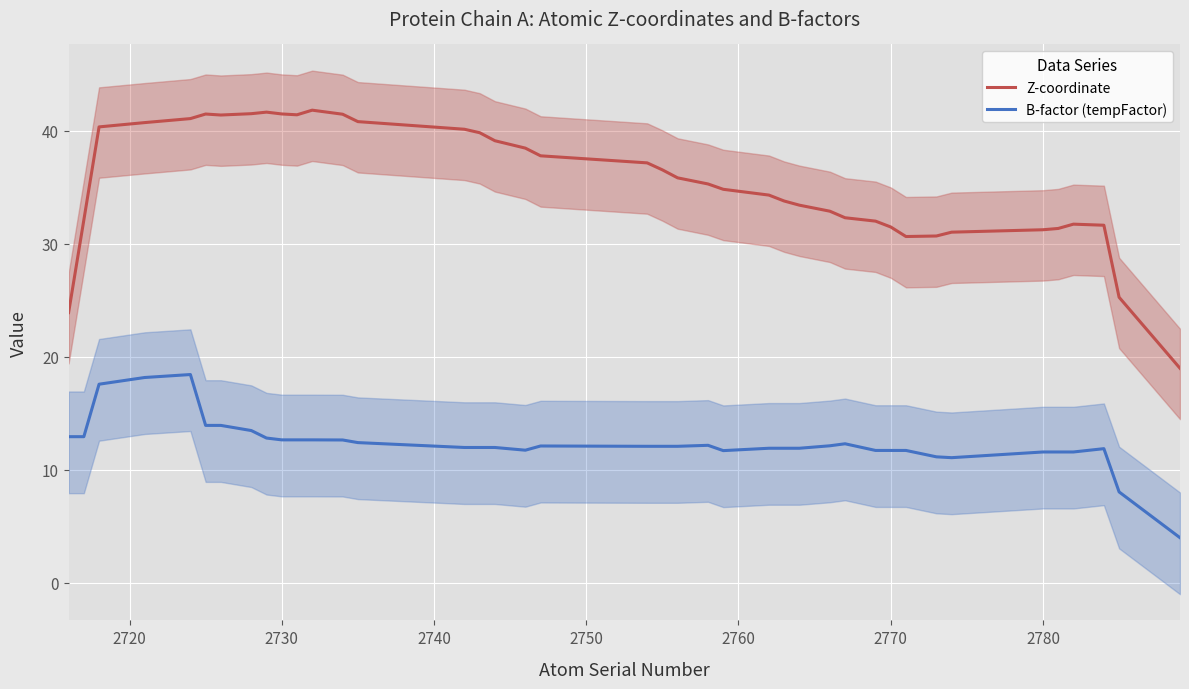

True or false: B-factor (tempFactor) and Z-coordinate cross at least once.

False